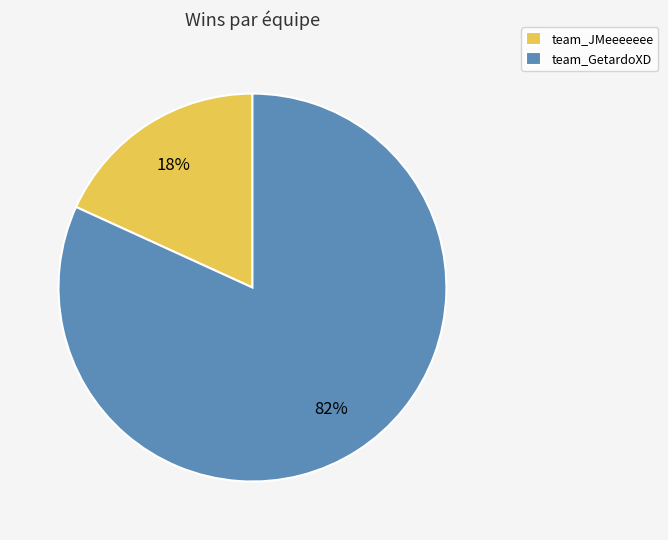

What is the largest slice in the pie chart?

team_GetardoXD